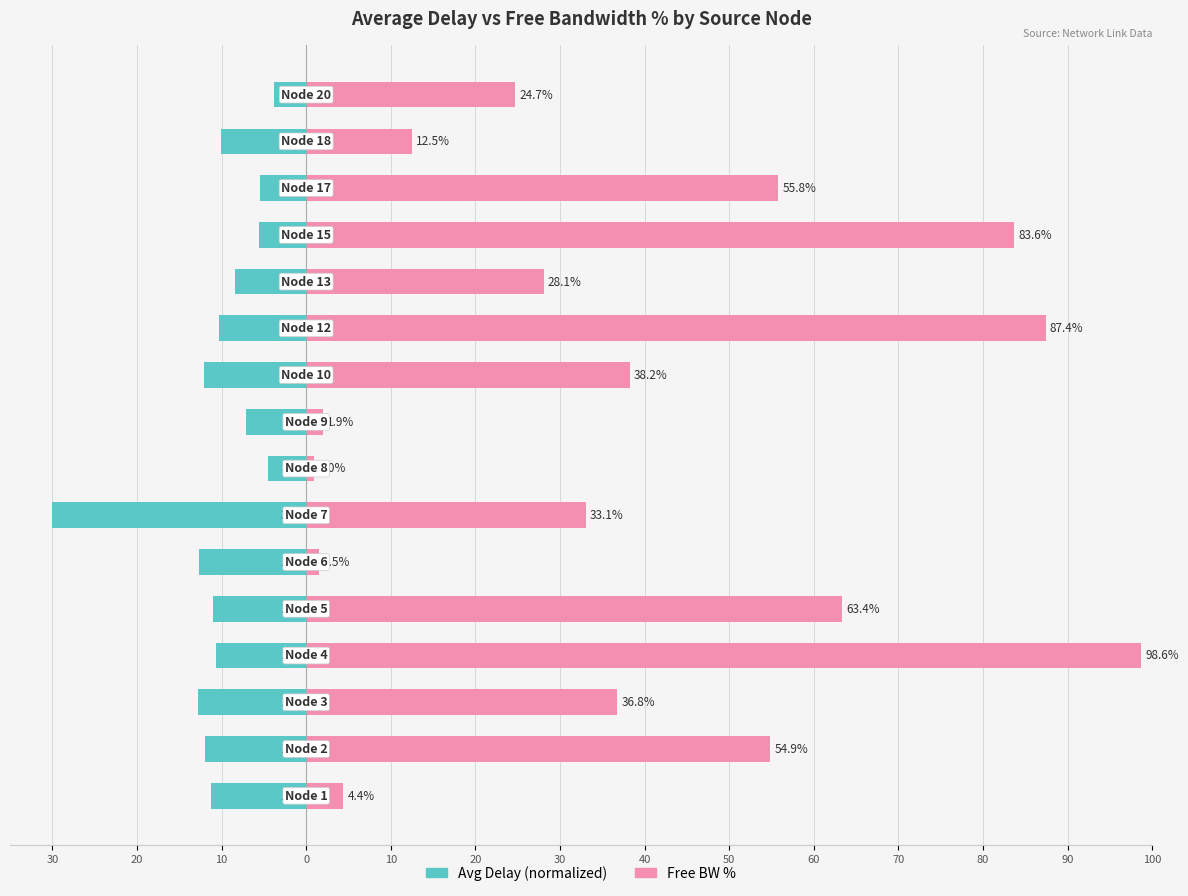

How many data points in Free BW % are above 36?

8